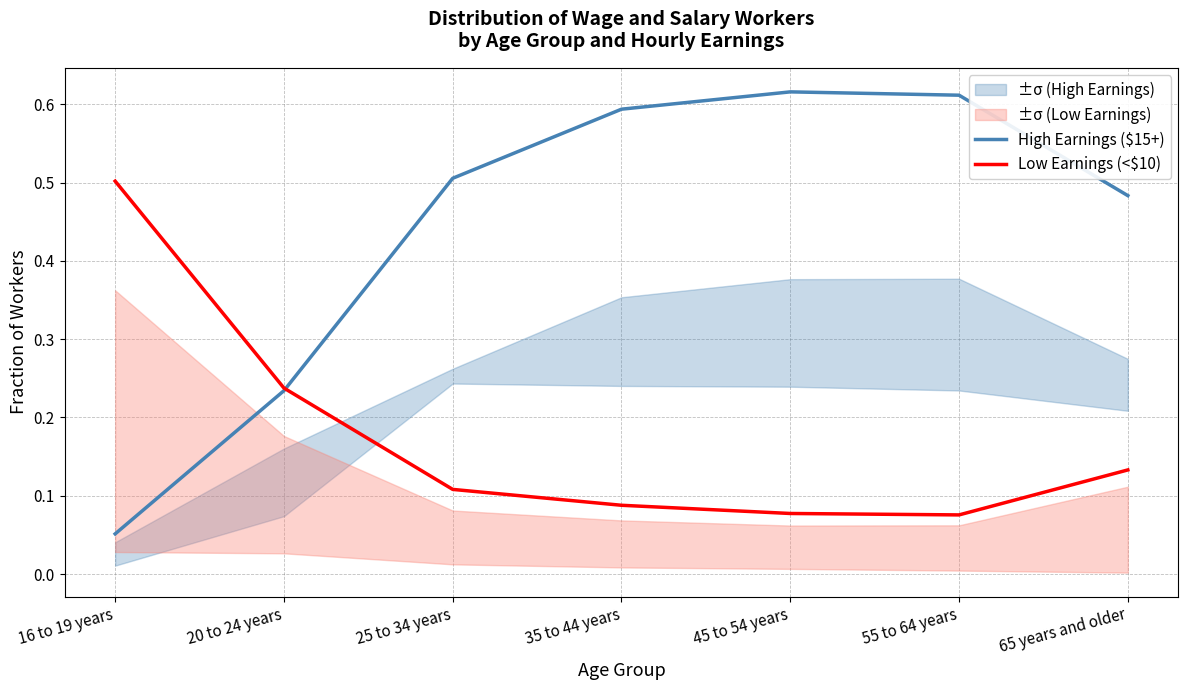

How many times do Low Earnings (<$10) and High Earnings ($15+) cross each other?

1